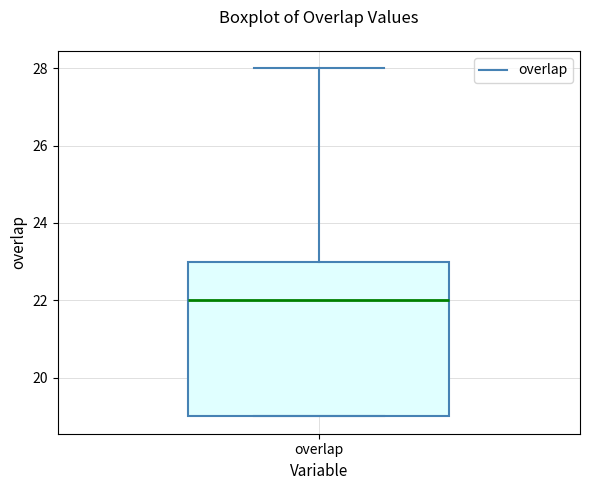

Read this box plot against the y-axis: the position of the median line, the range covered by the box, and the ends of both whiskers. The values are not printed on the chart, so give them approximately, as read against the axis.

median 22, box 19 to 23, whiskers 19 to 28